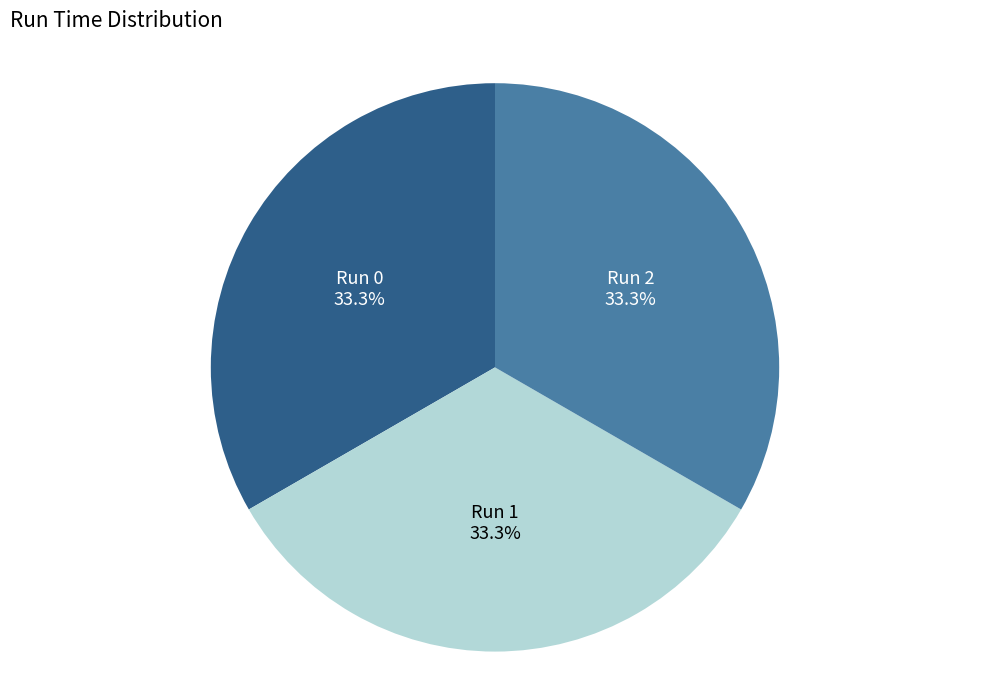

Is there a majority slice in this chart?

No